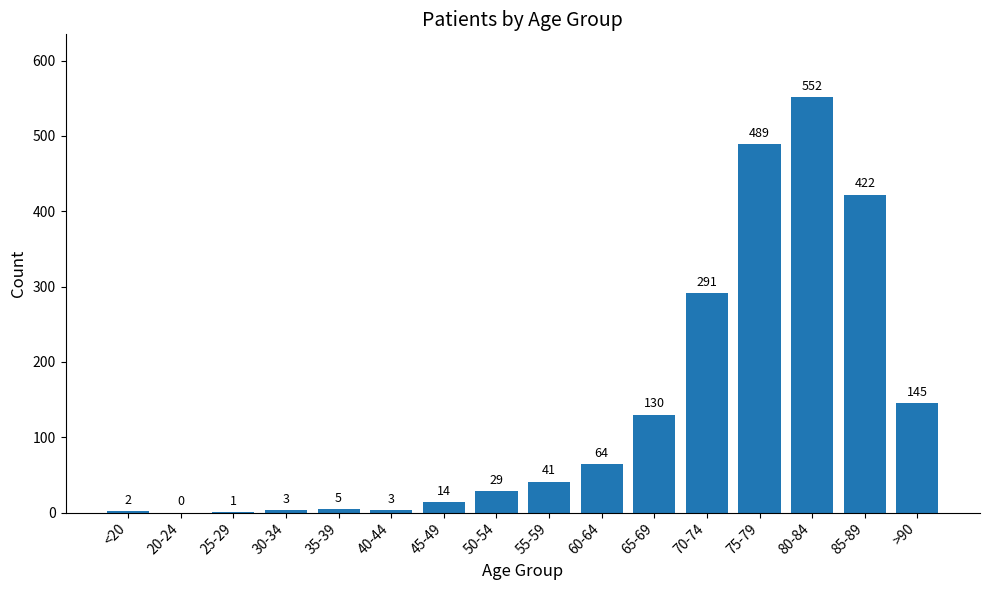

What is the sum of all values?

2191